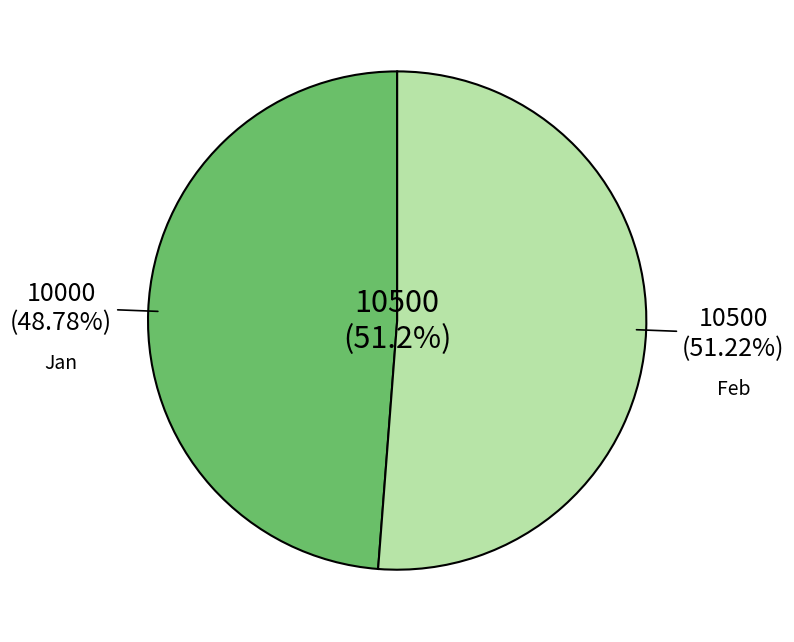

Which slice is the largest?

Feb